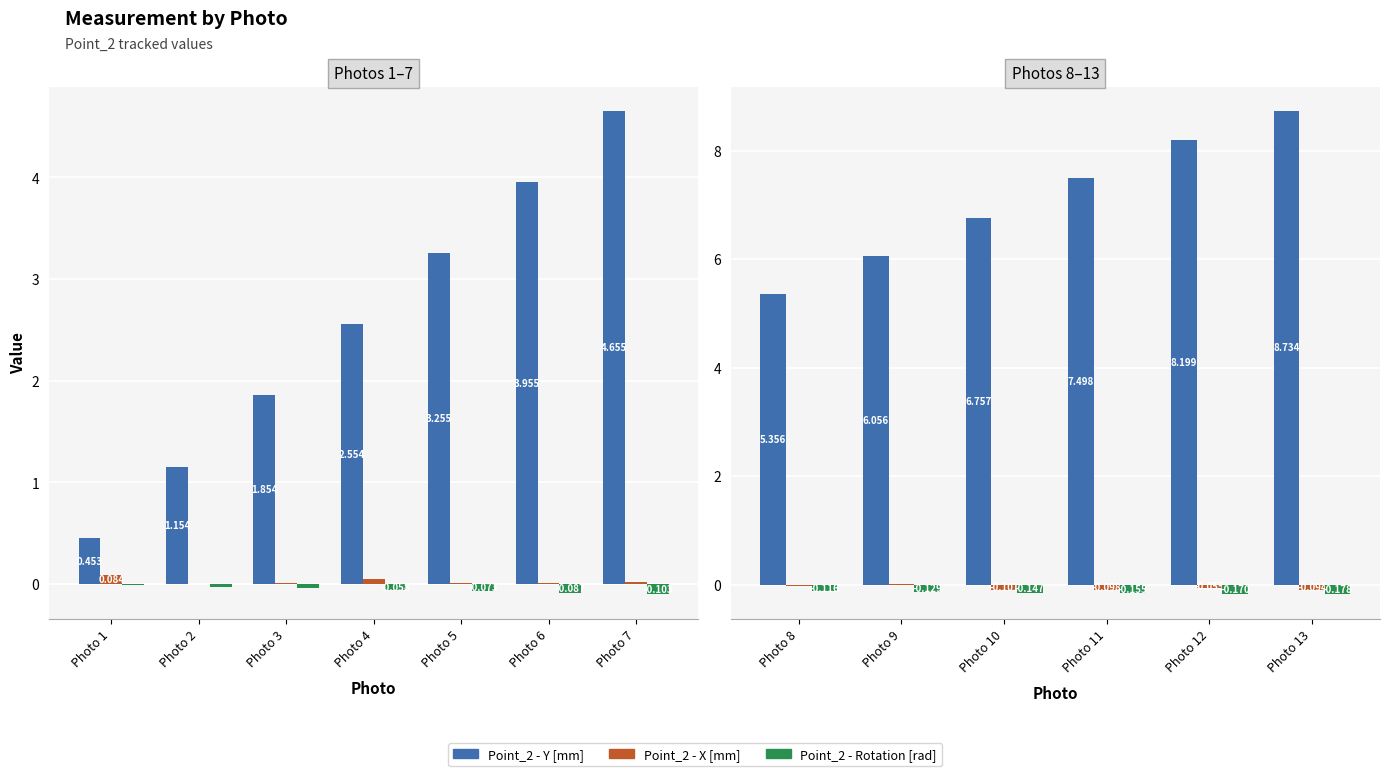

What is the highest value of the Point_2 - Y [mm] series?

8.7